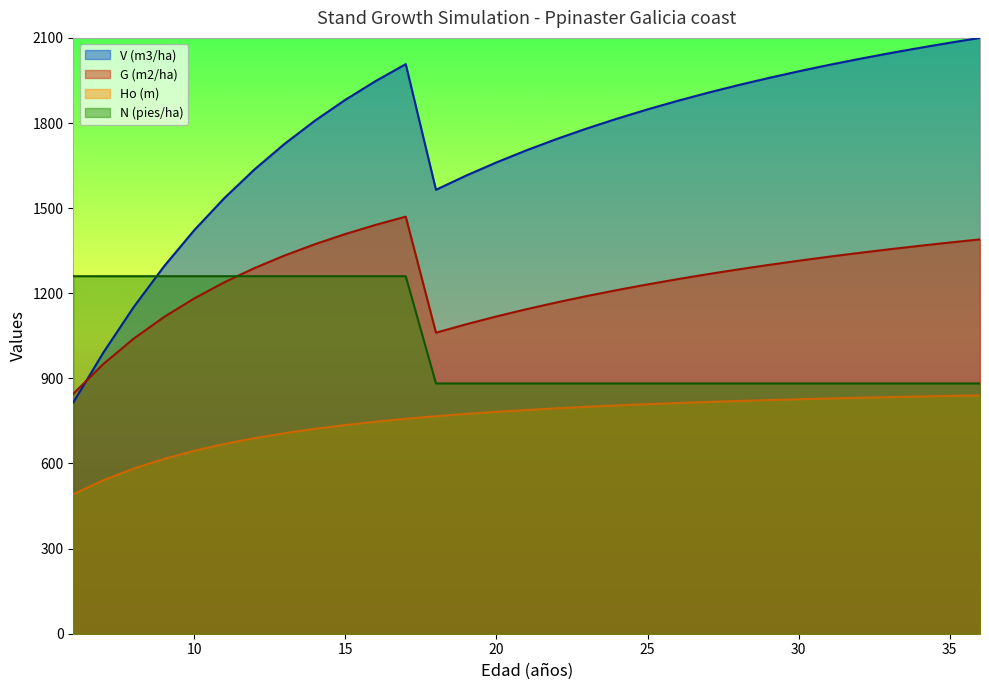

What is the difference between the maximum and minimum values in the G (m2/ha) series?

624.3